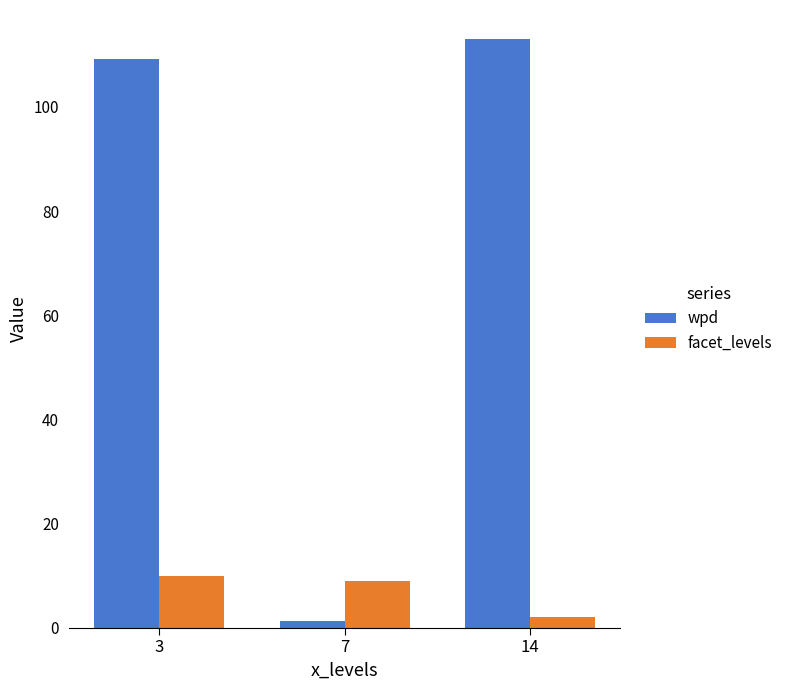

Which series has the largest range (max minus min)?

wpd